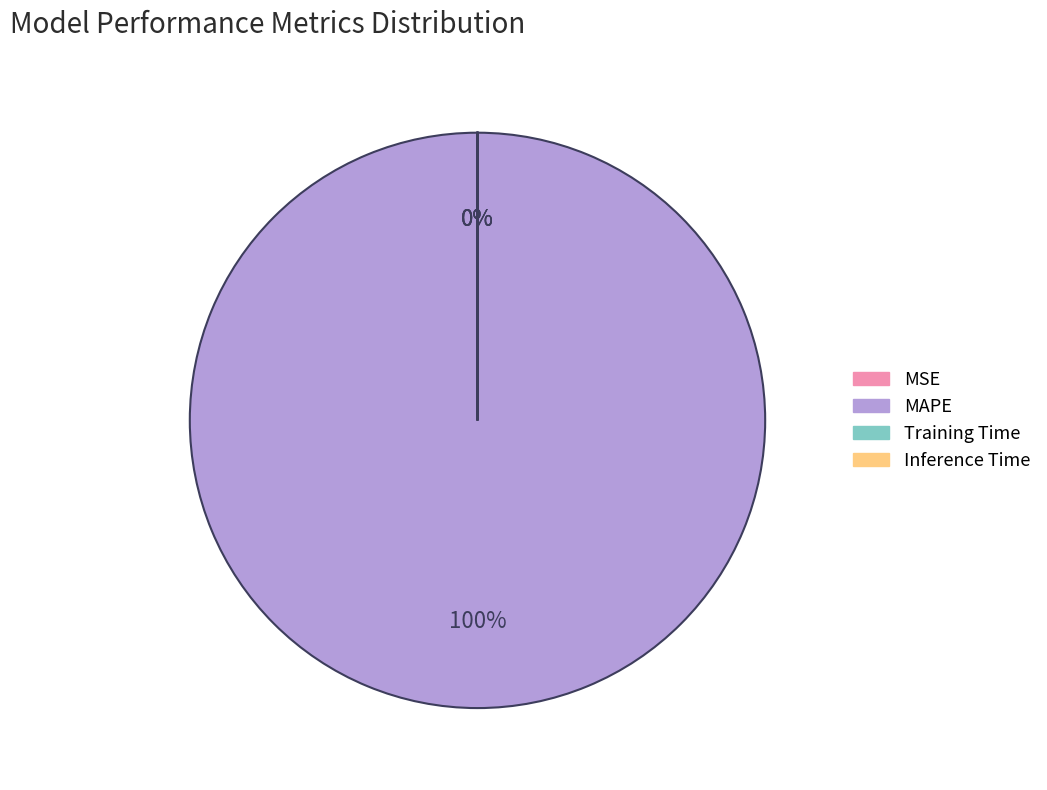

True or false: Inference Time accounts for 1% of the total.

False